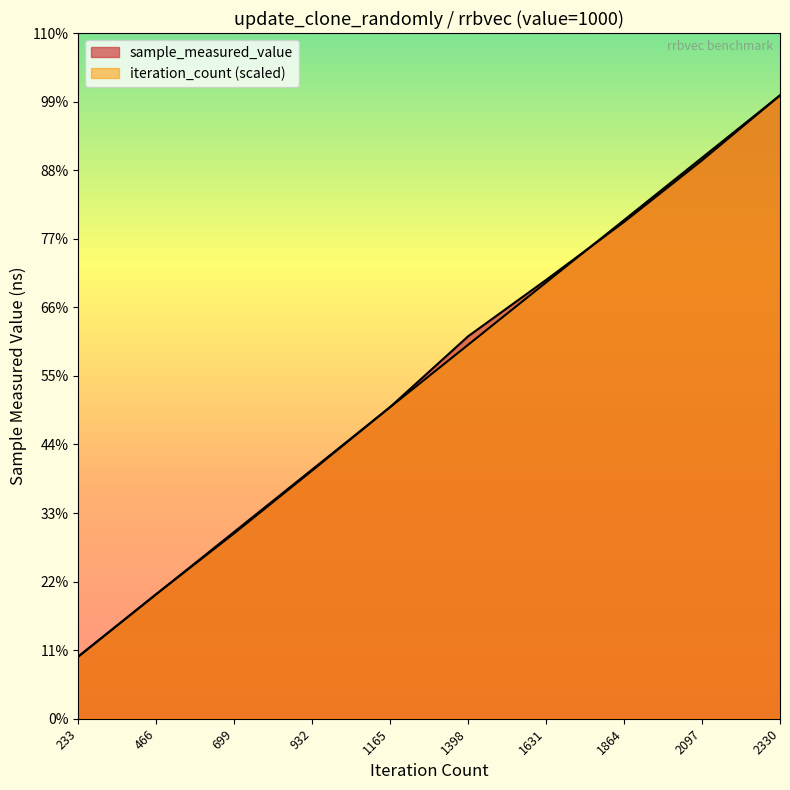

What is the total value across all series at 1864?

1372165656.8